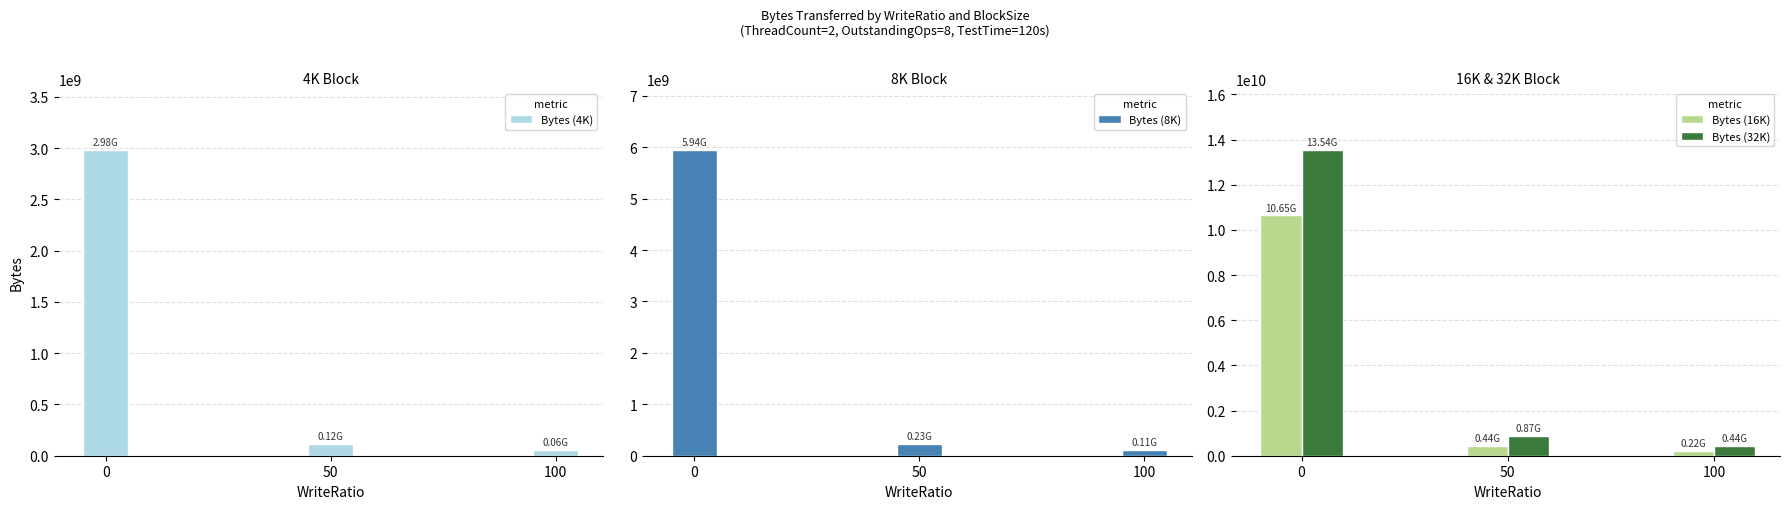

How many groups of bars are there?

3